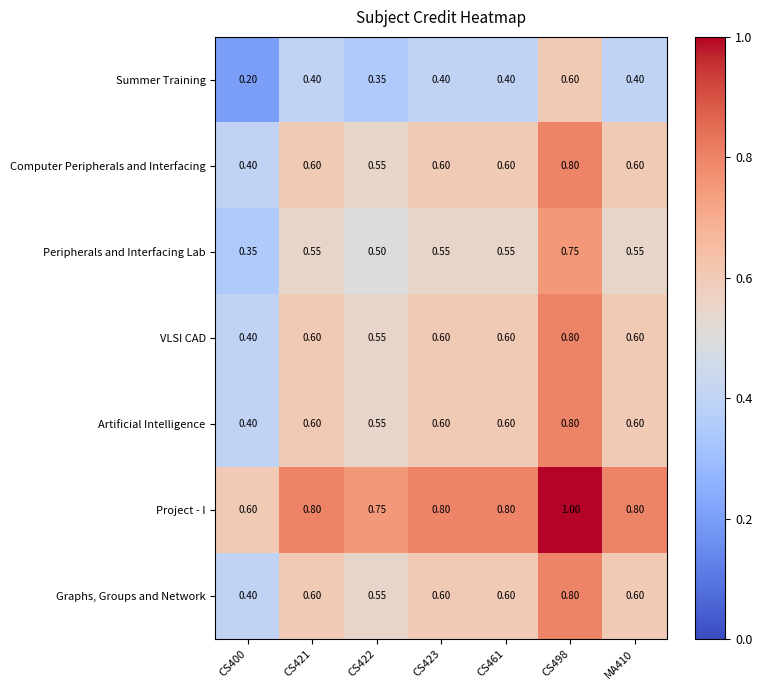

At how many categories does at least one series exceed 0?

7